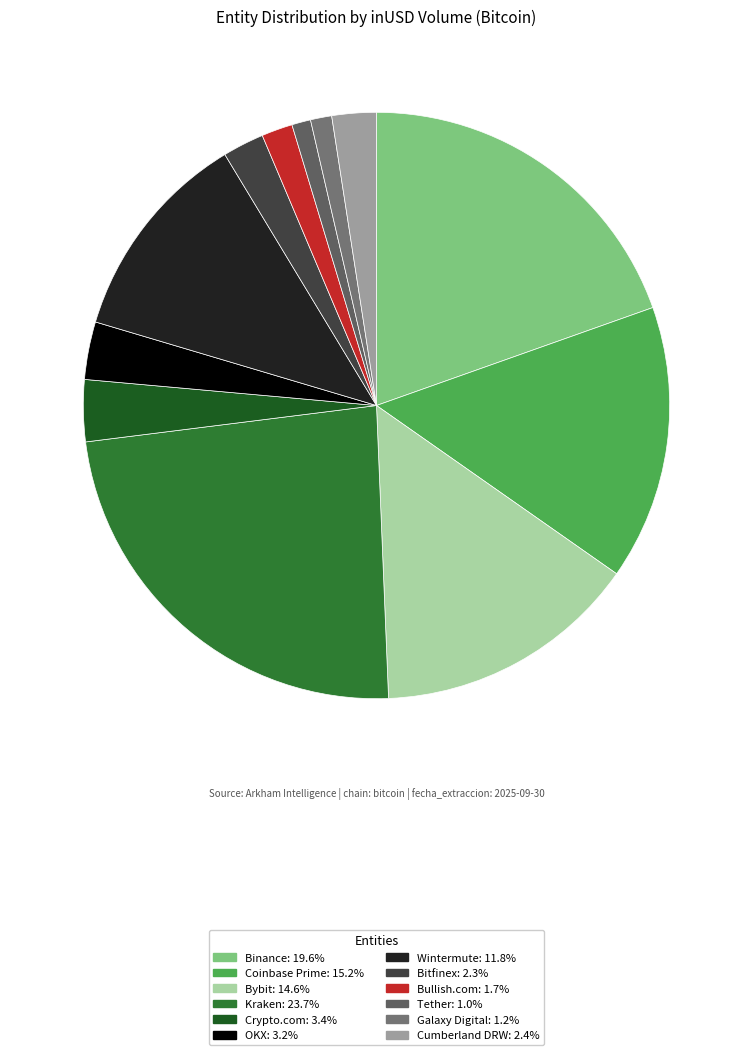

Is it true that Kraken is 24% of the pie?

True